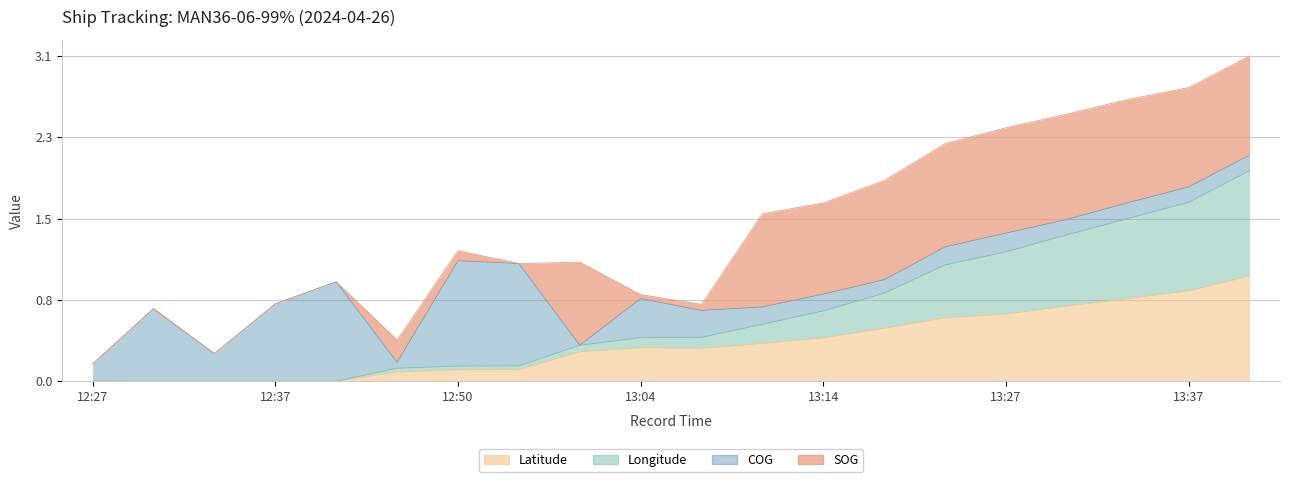

True or false: Longitude has more than 1 interior local peaks.

False